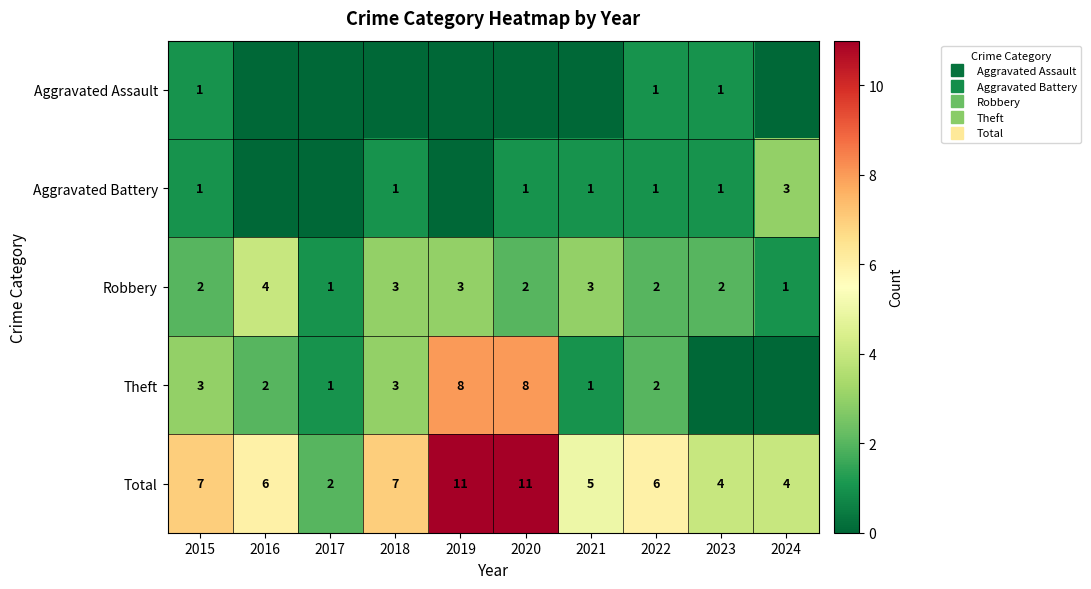

What is the spread (max minus min) of values at 2024?

4